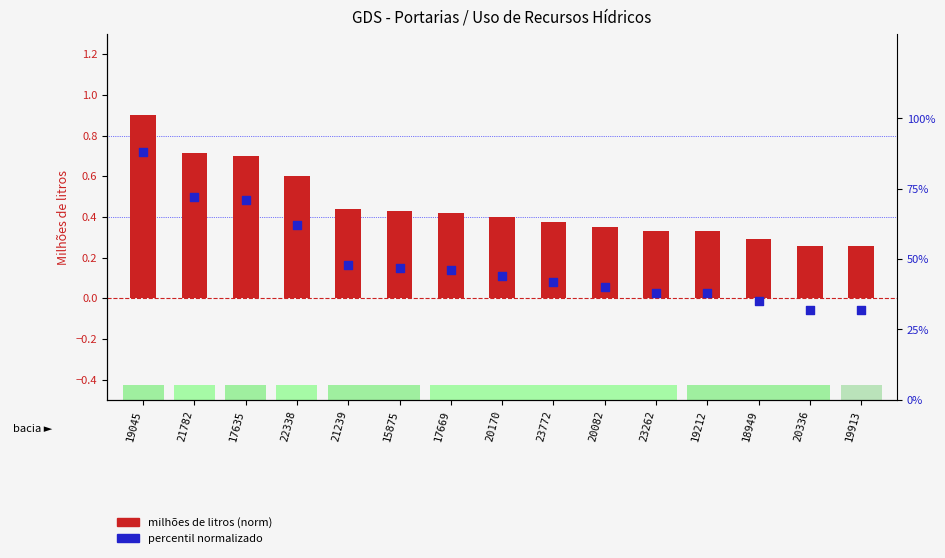

Is the value of percentil normalizado at 20336 greater than the value of milhões de litros (norm) at 19212?

No